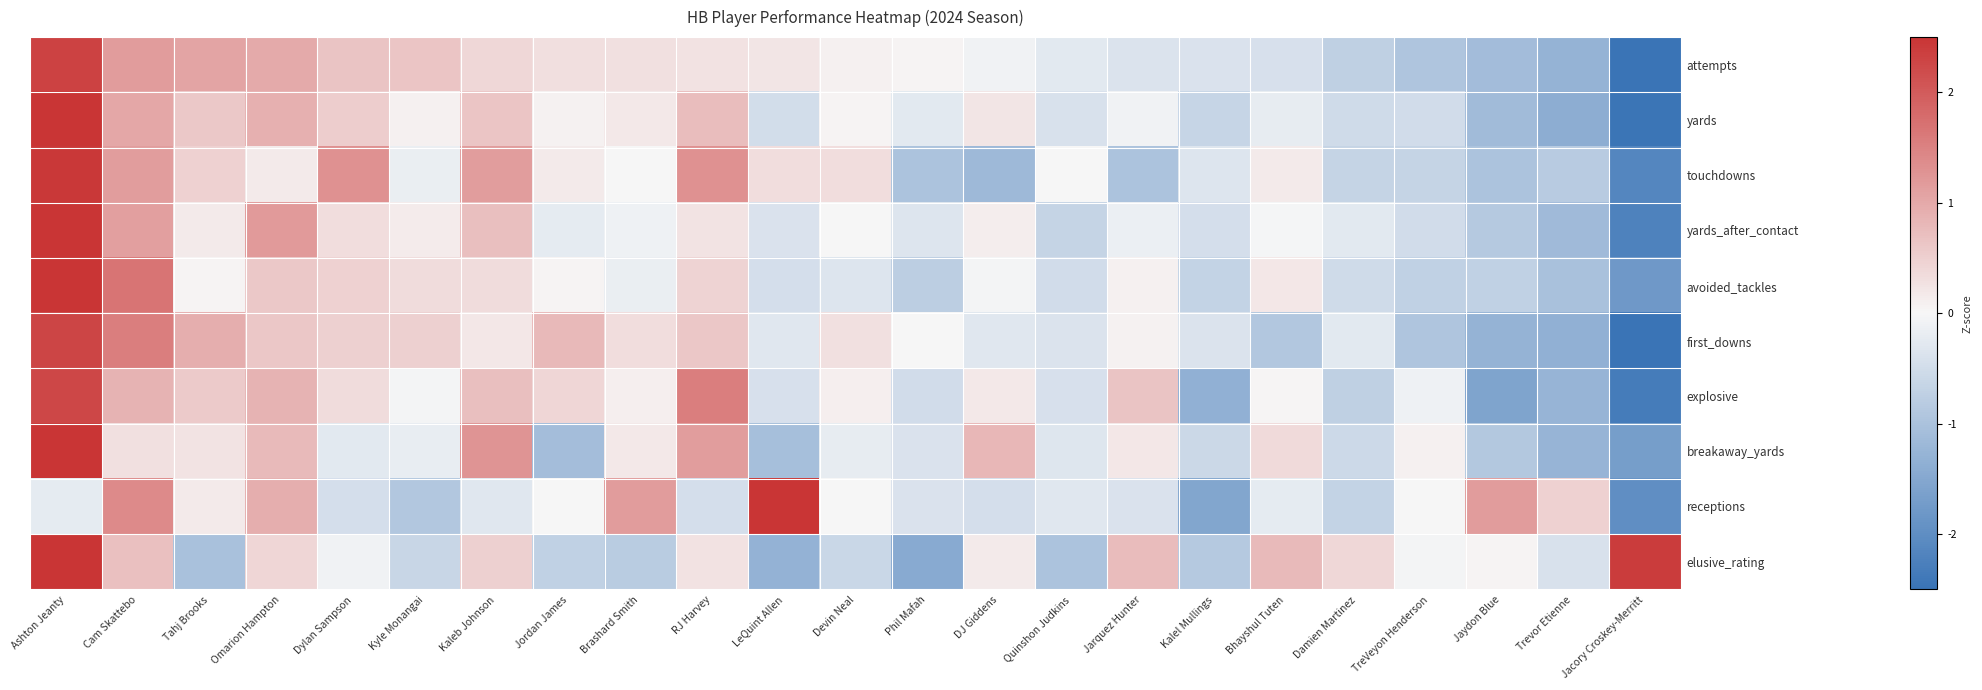

Reading left to right, list all the values displayed in this chart.

attempts: Ashton Jeanty=2.3	Cam Skattebo=1.2	Tahj Brooks=1.1	Omarion Hampton=1.0	Dylan Sampson=0.7	Kyle Monangai=0.6	Kaleb Johnson=0.4	Jordan James=0.3	Brashard Smith=0.3	RJ Harvey=0.3	LeQuint Allen=0.2	Devin Neal=0.1	Phil Mafah=0.0	DJ Giddens=-0.1	Quinshon Judkins=-0.3	Jarquez Hunter=-0.4	Kalel Mullings=-0.4	Bhayshul Tuten=-0.4	Damien Martinez=-0.7	TreVeyon Henderson=-1.0	Jaydon Blue=-1.1	Trevor Etienne=-1.3	Jacory Croskey-Merritt=-2.8
yards: Ashton Jeanty=3.0	Cam Skattebo=1.0	Tahj Brooks=0.6	Omarion Hampton=0.9	Dylan Sampson=0.5	Kyle Monangai=0.1	Kaleb Johnson=0.6	Jordan James=0.1	Brashard Smith=0.2	RJ Harvey=0.7	LeQuint Allen=-0.5	Devin Neal=0.0	Phil Mafah=-0.3	DJ Giddens=0.2	Quinshon Judkins=-0.4	Jarquez Hunter=-0.1	Kalel Mullings=-0.6	Bhayshul Tuten=-0.2	Damien Martinez=-0.5	TreVeyon Henderson=-0.5	Jaydon Blue=-1.1	Trevor Etienne=-1.4	Jacory Croskey-Merritt=-2.5
touchdowns: Ashton Jeanty=2.4	Cam Skattebo=1.1	Tahj Brooks=0.5	Omarion Hampton=0.2	Dylan Sampson=1.3	Kyle Monangai=-0.2	Kaleb Johnson=1.1	Jordan James=0.2	Brashard Smith=-0.0	RJ Harvey=1.3	LeQuint Allen=0.3	Devin Neal=0.3	Phil Mafah=-1.0	DJ Giddens=-1.2	Quinshon Judkins=-0.0	Jarquez Hunter=-1.0	Kalel Mullings=-0.3	Bhayshul Tuten=0.2	Damien Martinez=-0.7	TreVeyon Henderson=-0.7	Jaydon Blue=-1.0	Trevor Etienne=-0.8	Jacory Croskey-Merritt=-2.1
yards_after_contact: Ashton Jeanty=3.4	Cam Skattebo=1.1	Tahj Brooks=0.2	Omarion Hampton=1.2	Dylan Sampson=0.3	Kyle Monangai=0.1	Kaleb Johnson=0.7	Jordan James=-0.2	Brashard Smith=-0.1	RJ Harvey=0.2	LeQuint Allen=-0.4	Devin Neal=-0.0	Phil Mafah=-0.3	DJ Giddens=0.1	Quinshon Judkins=-0.7	Jarquez Hunter=-0.2	Kalel Mullings=-0.5	Bhayshul Tuten=-0.0	Damien Martinez=-0.3	TreVeyon Henderson=-0.5	Jaydon Blue=-0.9	Trevor Etienne=-1.2	Jacory Croskey-Merritt=-2.2
avoided_tackles: Ashton Jeanty=3.4	Cam Skattebo=1.7	Tahj Brooks=0.1	Omarion Hampton=0.6	Dylan Sampson=0.5	Kyle Monangai=0.3	Kaleb Johnson=0.3	Jordan James=0.1	Brashard Smith=-0.2	RJ Harvey=0.4	LeQuint Allen=-0.5	Devin Neal=-0.3	Phil Mafah=-0.8	DJ Giddens=-0.1	Quinshon Judkins=-0.5	Jarquez Hunter=0.1	Kalel Mullings=-0.7	Bhayshul Tuten=0.2	Damien Martinez=-0.5	TreVeyon Henderson=-0.7	Jaydon Blue=-0.7	Trevor Etienne=-1.0	Jacory Croskey-Merritt=-1.8
first_downs: Ashton Jeanty=2.3	Cam Skattebo=1.6	Tahj Brooks=0.9	Omarion Hampton=0.6	Dylan Sampson=0.5	Kyle Monangai=0.5	Kaleb Johnson=0.2	Jordan James=0.8	Brashard Smith=0.3	RJ Harvey=0.6	LeQuint Allen=-0.3	Devin Neal=0.3	Phil Mafah=-0.0	DJ Giddens=-0.3	Quinshon Judkins=-0.4	Jarquez Hunter=0.1	Kalel Mullings=-0.4	Bhayshul Tuten=-0.9	Damien Martinez=-0.3	TreVeyon Henderson=-0.9	Jaydon Blue=-1.3	Trevor Etienne=-1.3	Jacory Croskey-Merritt=-2.6
explosive: Ashton Jeanty=2.2	Cam Skattebo=0.9	Tahj Brooks=0.6	Omarion Hampton=0.9	Dylan Sampson=0.3	Kyle Monangai=-0.0	Kaleb Johnson=0.7	Jordan James=0.4	Brashard Smith=0.1	RJ Harvey=1.6	LeQuint Allen=-0.4	Devin Neal=0.1	Phil Mafah=-0.5	DJ Giddens=0.2	Quinshon Judkins=-0.4	Jarquez Hunter=0.6	Kalel Mullings=-1.3	Bhayshul Tuten=0.0	Damien Martinez=-0.7	TreVeyon Henderson=-0.1	Jaydon Blue=-1.6	Trevor Etienne=-1.3	Jacory Croskey-Merritt=-2.3
breakaway_yards: Ashton Jeanty=3.2	Cam Skattebo=0.3	Tahj Brooks=0.2	Omarion Hampton=0.8	Dylan Sampson=-0.3	Kyle Monangai=-0.2	Kaleb Johnson=1.3	Jordan James=-1.1	Brashard Smith=0.2	RJ Harvey=1.1	LeQuint Allen=-1.1	Devin Neal=-0.2	Phil Mafah=-0.4	DJ Giddens=0.8	Quinshon Judkins=-0.3	Jarquez Hunter=0.2	Kalel Mullings=-0.6	Bhayshul Tuten=0.4	Damien Martinez=-0.5	TreVeyon Henderson=0.1	Jaydon Blue=-0.9	Trevor Etienne=-1.3	Jacory Croskey-Merritt=-1.7
receptions: Ashton Jeanty=-0.2	Cam Skattebo=1.4	Tahj Brooks=0.2	Omarion Hampton=0.9	Dylan Sampson=-0.5	Kyle Monangai=-0.9	Kaleb Johnson=-0.3	Jordan James=0.0	Brashard Smith=1.2	RJ Harvey=-0.5	LeQuint Allen=2.9	Devin Neal=0.0	Phil Mafah=-0.4	DJ Giddens=-0.5	Quinshon Judkins=-0.3	Jarquez Hunter=-0.4	Kalel Mullings=-1.5	Bhayshul Tuten=-0.2	Damien Martinez=-0.7	TreVeyon Henderson=0.0	Jaydon Blue=1.2	Trevor Etienne=0.5	Jacory Croskey-Merritt=-2.0
elusive_rating: Ashton Jeanty=2.5	Cam Skattebo=0.7	Tahj Brooks=-1.0	Omarion Hampton=0.4	Dylan Sampson=-0.1	Kyle Monangai=-0.6	Kaleb Johnson=0.5	Jordan James=-0.7	Brashard Smith=-0.8	RJ Harvey=0.3	LeQuint Allen=-1.3	Devin Neal=-0.6	Phil Mafah=-1.5	DJ Giddens=0.2	Quinshon Judkins=-1.0	Jarquez Hunter=0.8	Kalel Mullings=-0.9	Bhayshul Tuten=0.8	Damien Martinez=0.4	TreVeyon Henderson=-0.0	Jaydon Blue=0.1	Trevor Etienne=-0.4	Jacory Croskey-Merritt=2.4